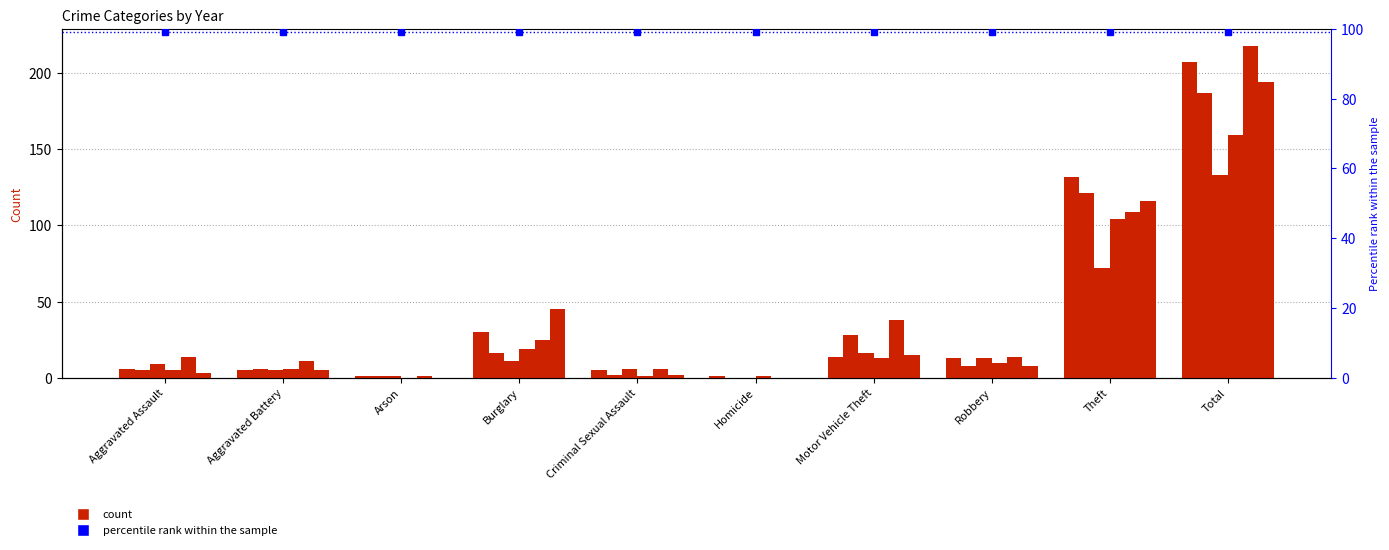

The 2015 series shows 3 at Aggravated Assault. True or false?

True